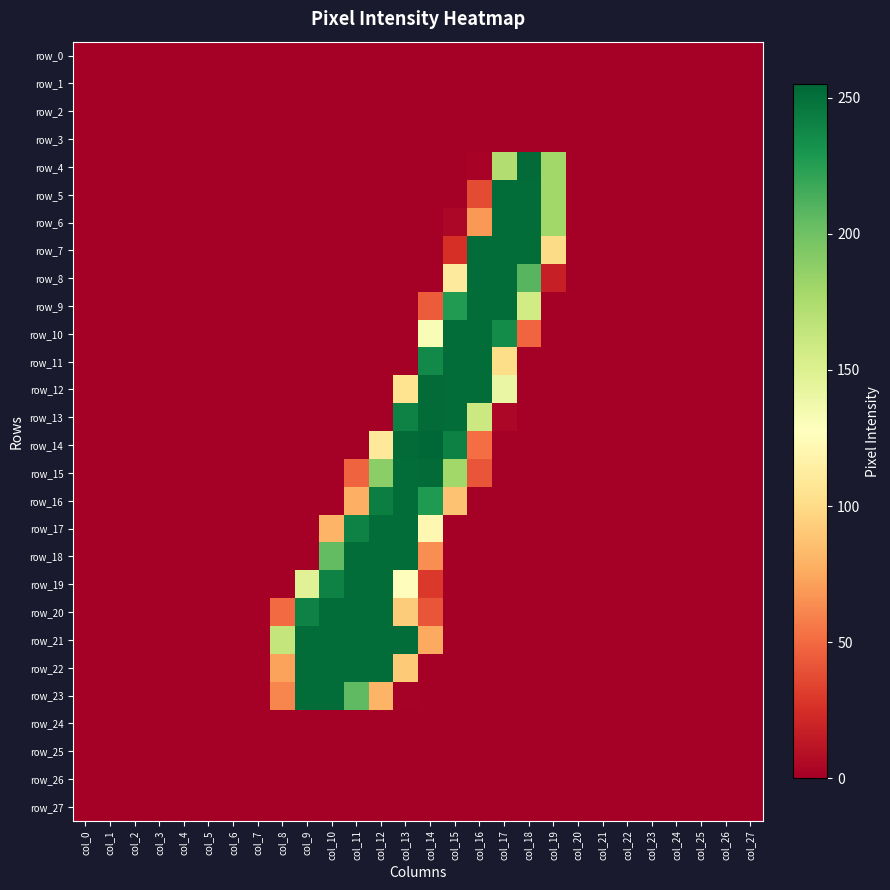

What is the average value of the row_23 series?

30